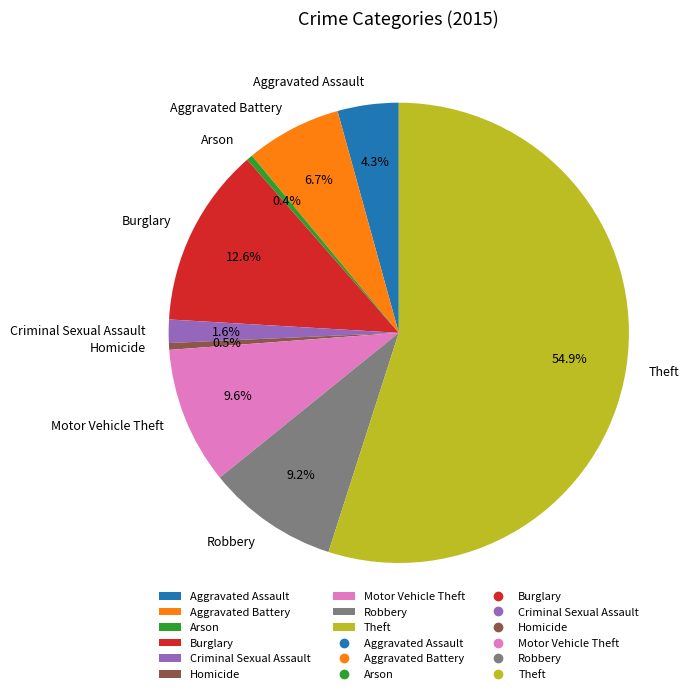

Which category has the biggest portion of the pie?

Theft